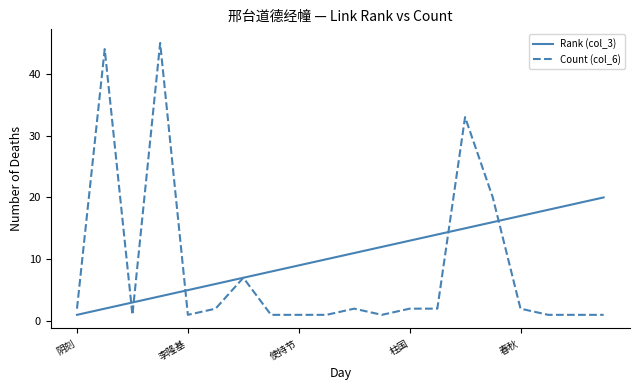

Which series has the largest range (max minus min)?

Count (col_6)